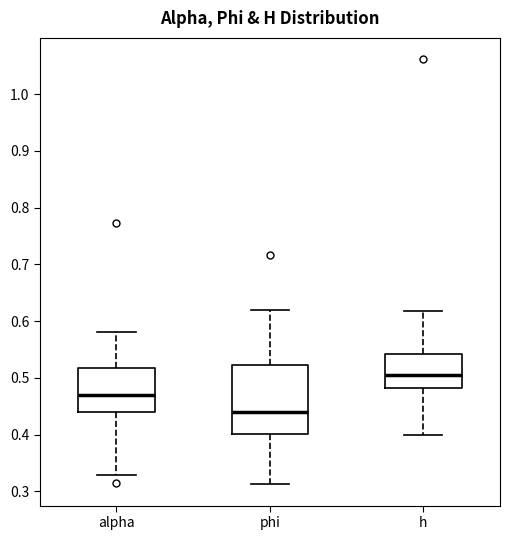

Reading left to right, transcribe this box plot: for each box, give where its median line is, the range the box spans, and where its two whiskers end, as read against the y-axis. The values are not printed on the chart, so give them approximately, as read against the axis.

alpha: median 0.47, box 0.44 to 0.52, whiskers 0.33 to 0.58
phi: median 0.44, box 0.40 to 0.52, whiskers 0.31 to 0.62
h: median 0.50, box 0.48 to 0.54, whiskers 0.40 to 0.62